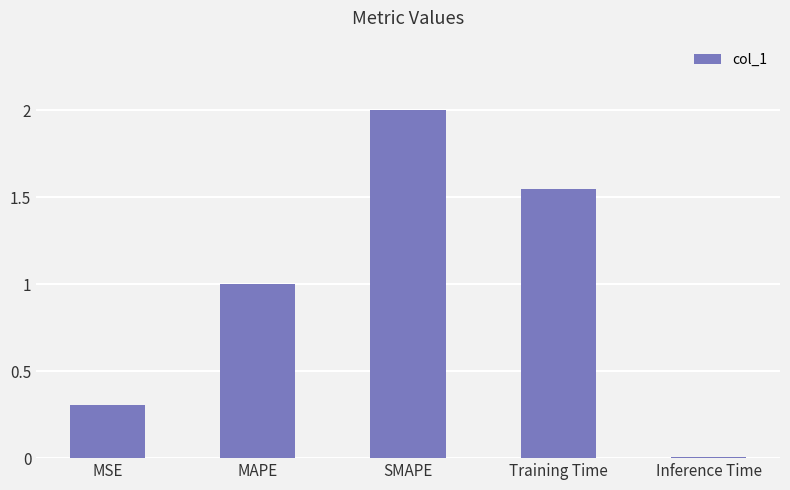

What is the change in value from MSE to Training Time?

+1.2